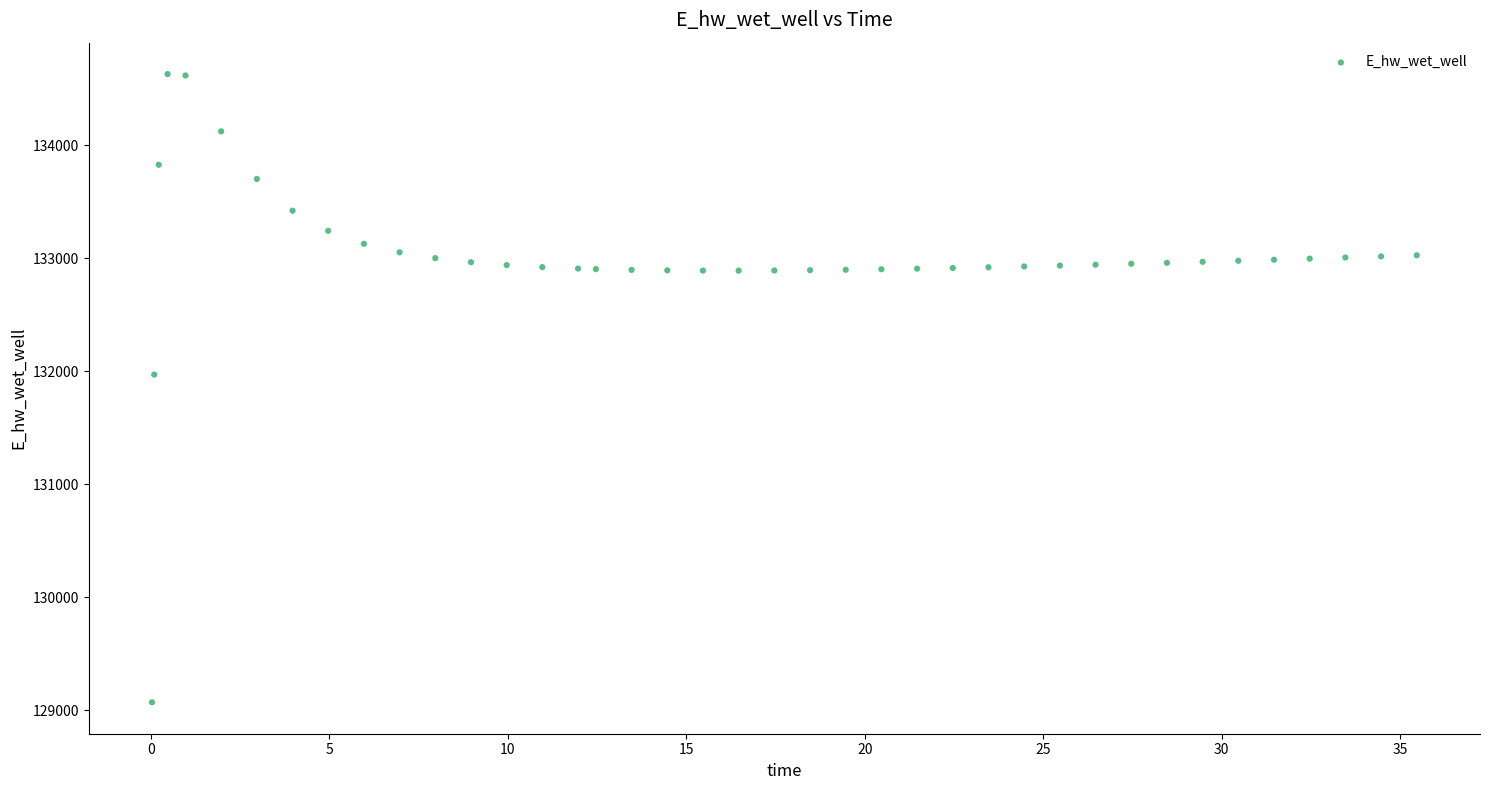

What is the range of X values (max minus min)?

35.4